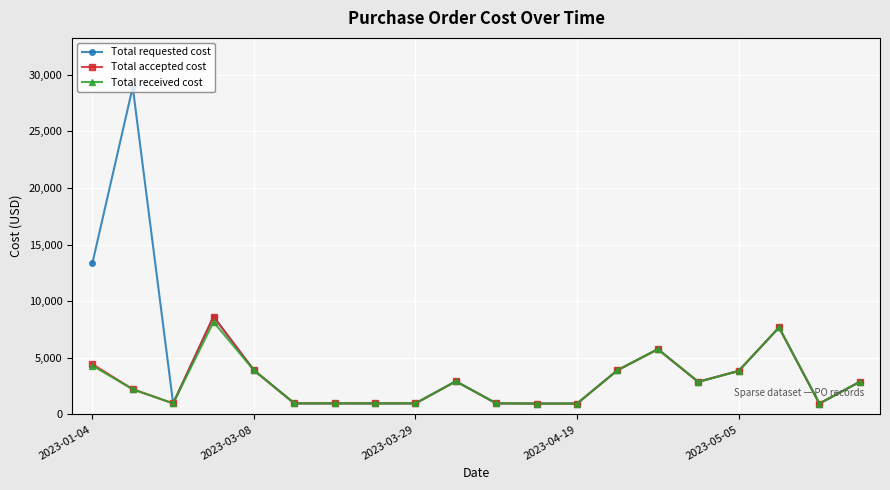

Which series has the widest spread of values?

Total requested cost